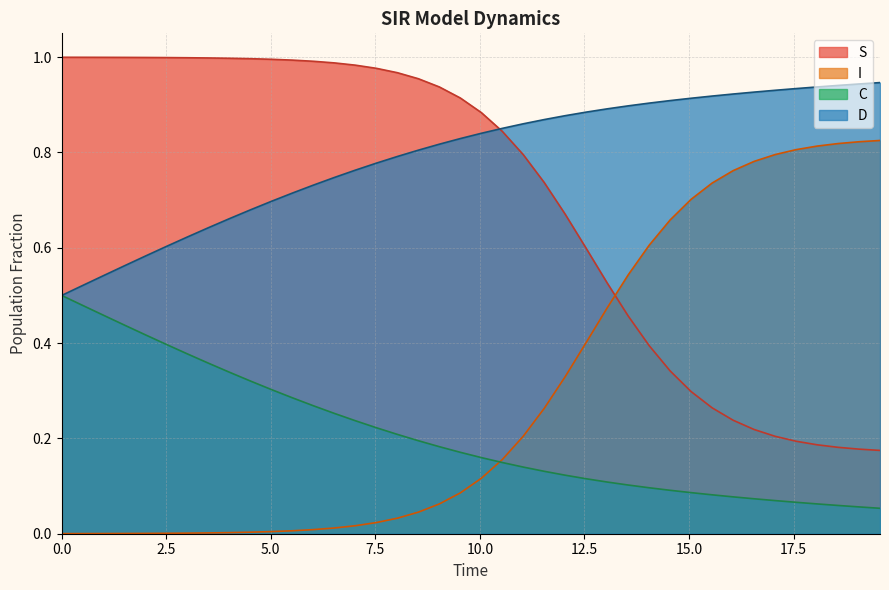

Does the chart display data point markers on the line(s)?

No